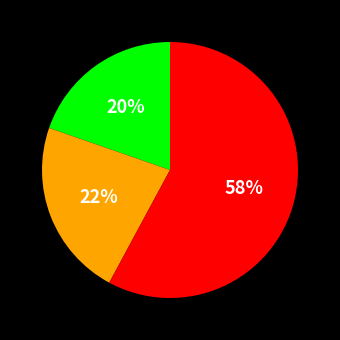

Does any single category account for the majority?

Yes